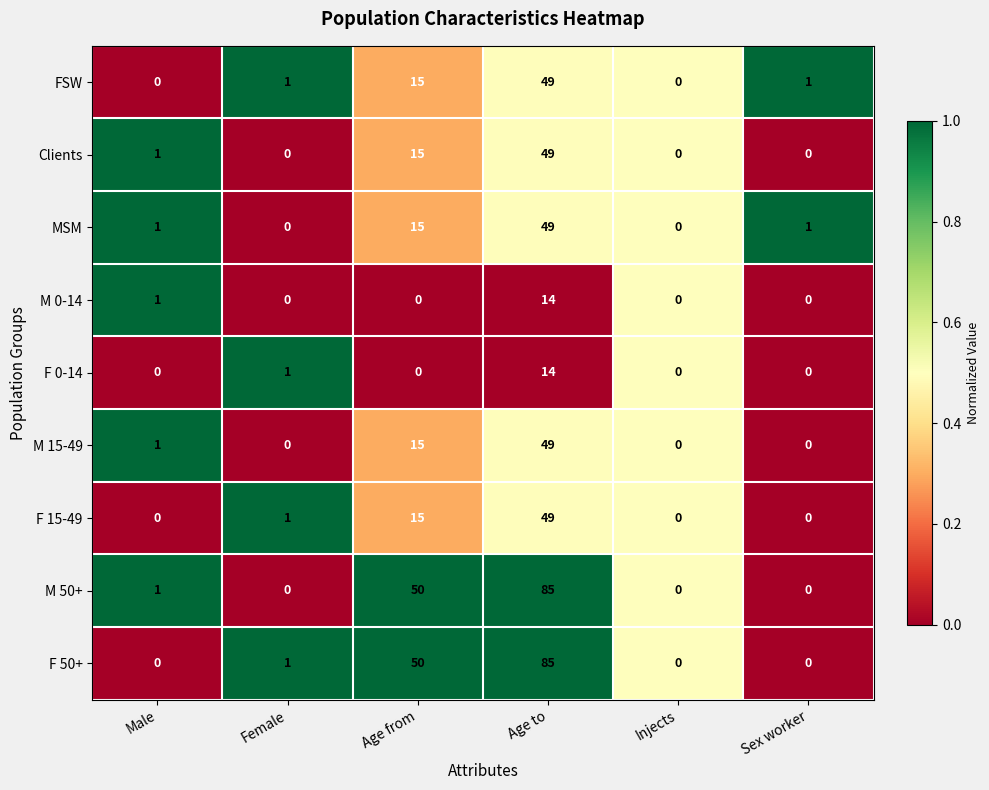

Where is F 50+ nearest to the value 42?

Age from